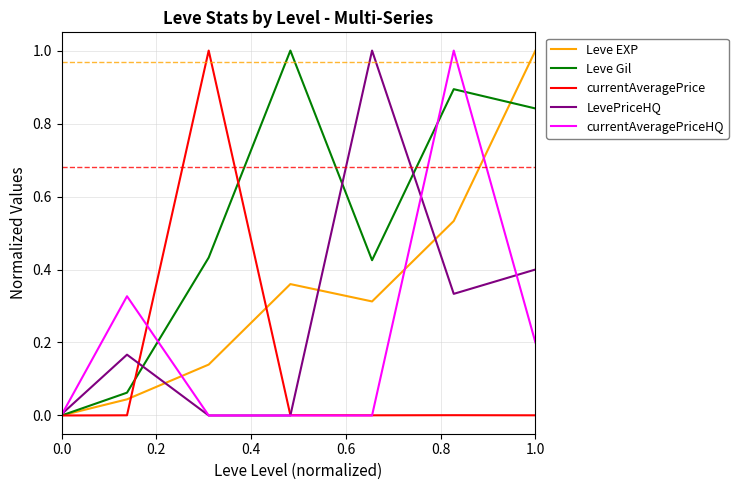

In currentAveragePrice, how many points are lower than both neighbors (excluding endpoints)?

1